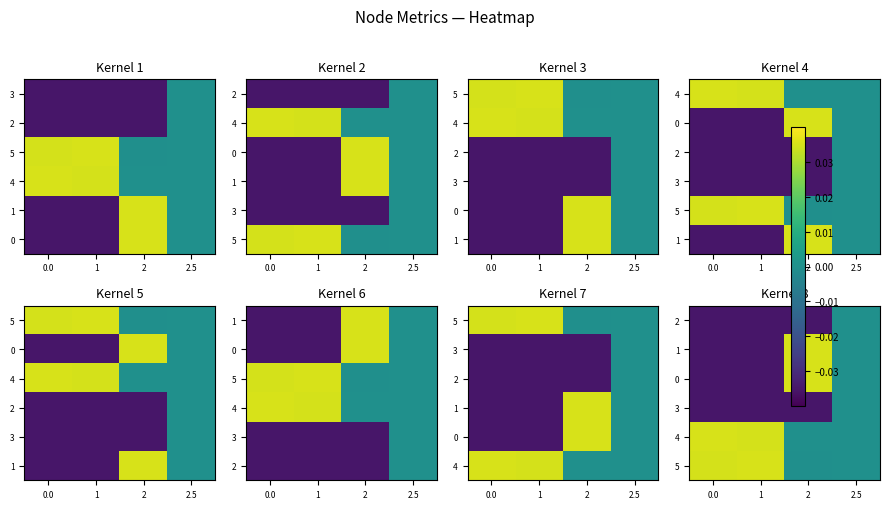

What is the spread (max minus min) of values at 1?

0.1